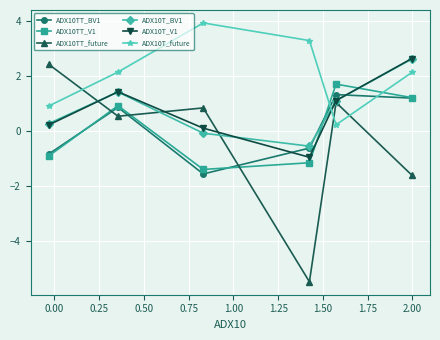

What is the minimum value shown in the chart?

-5.5